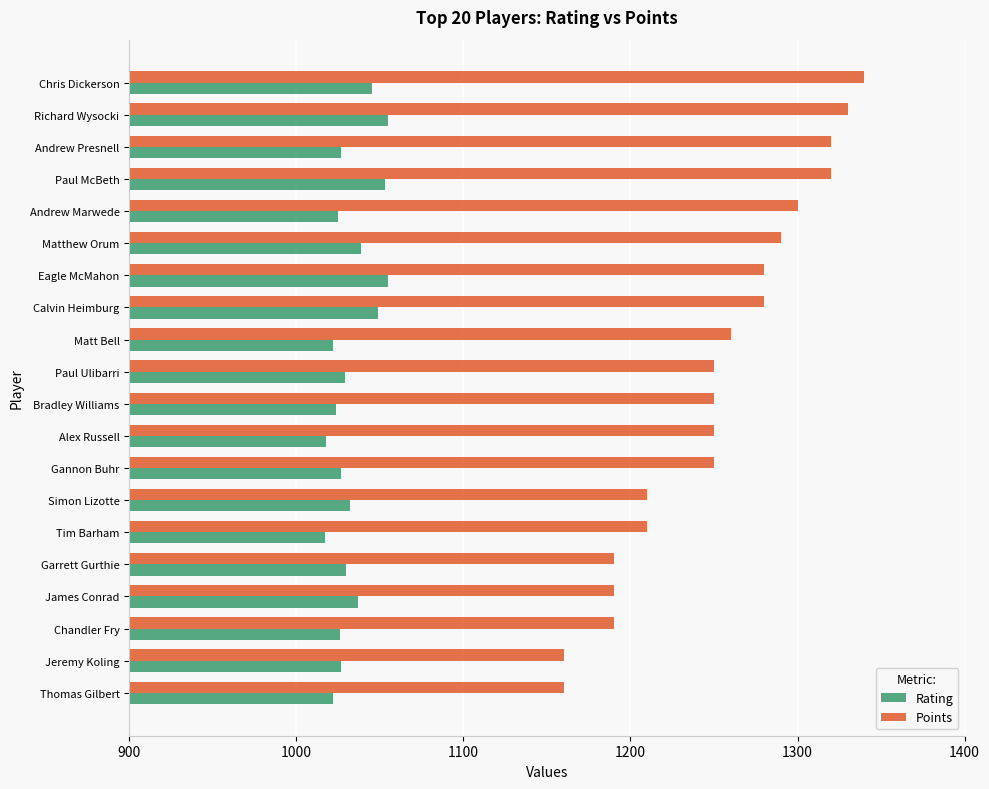

Is the value of Rating at Garrett Gurthie greater than the value of Points at Paul Ulibarri?

No